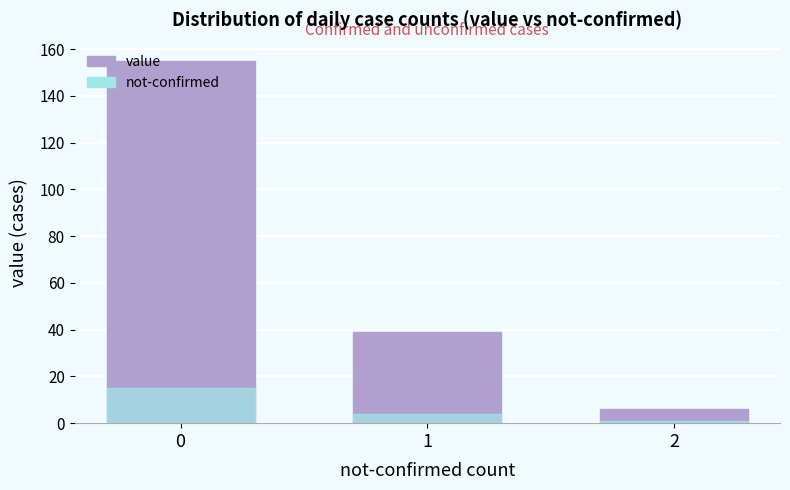

Which series has the largest range (max minus min)?

value